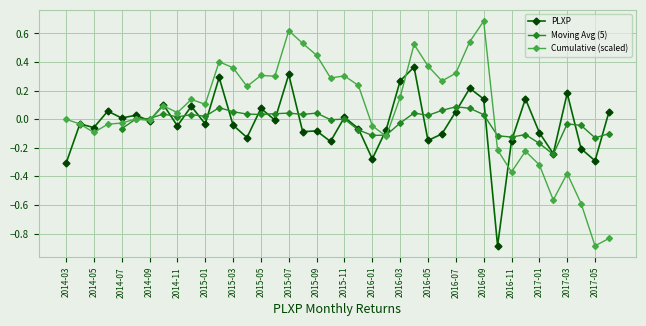

Rank the categories by value from lowest to highest.

2016-10, 2014-03, 2017-05, 2016-01, 2017-02, 2017-04, 2015-10, 2016-11, 2016-05, 2015-04, 2016-06, 2017-01, 2015-08, 2015-09, 2016-02, 2015-12, 2014-05, 2014-11, 2015-03, 2015-01, 2014-04, 2014-09, 2015-06, 2014-07, 2015-11, 2014-08, 2017-06, 2016-07, 2014-06, 2015-05, 2014-12, 2014-10, 2016-09, 2016-12, 2017-03, 2016-08, 2016-03, 2015-02, 2015-07, 2016-04